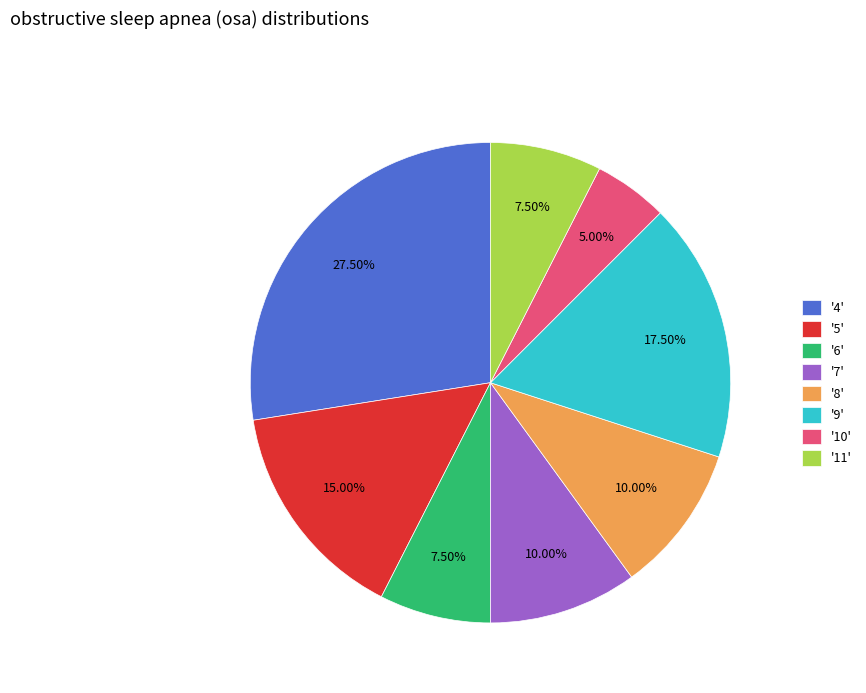

Which has a higher value, '9' or '8'?

'9'